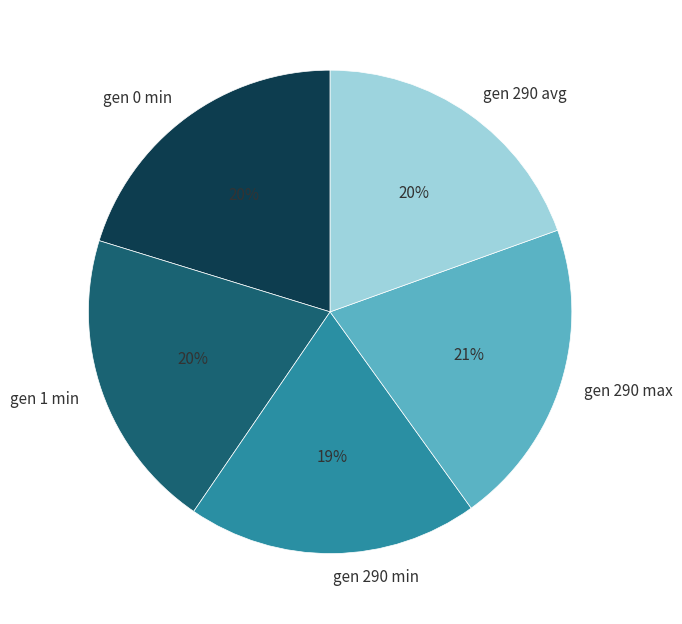

To the nearest percent, what is the combined percentage of gen 1 min and gen 290 max?

41%